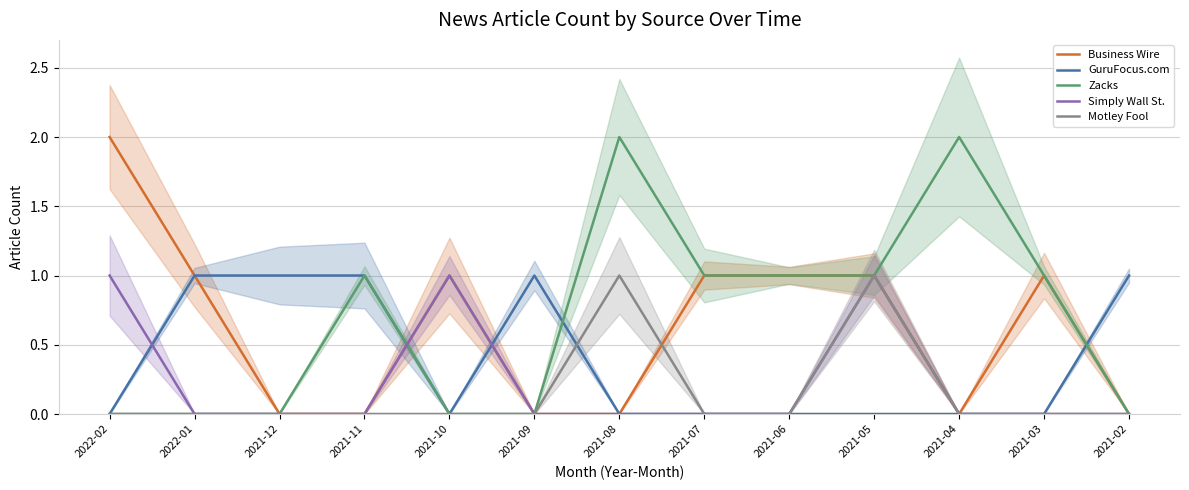

At which label is Zacks closest to 1?

2021-11